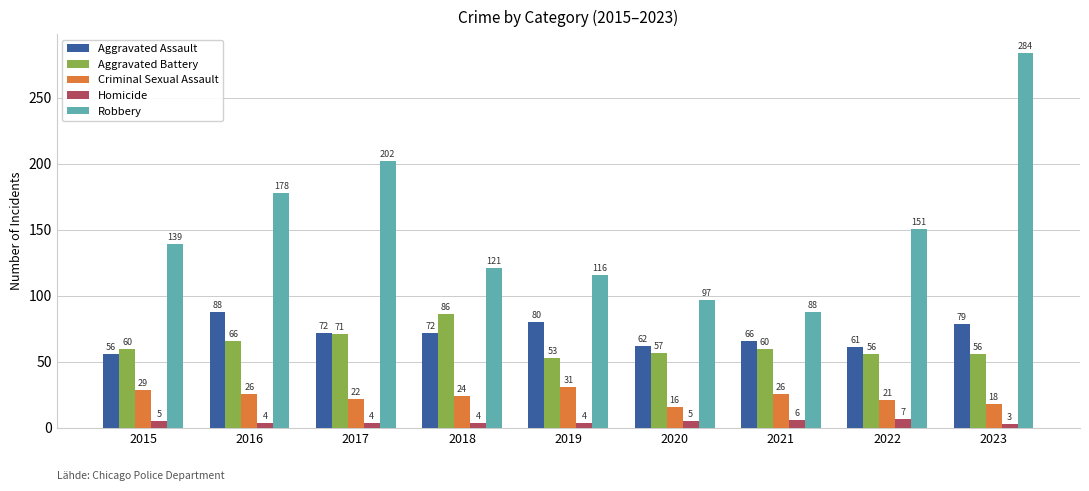

Reading left to right, transcribe all the data shown in this chart.

Aggravated Assault: 56	88	72	72	80	62	66	61	79
Aggravated Battery: 60	66	71	86	53	57	60	56	56
Criminal Sexual Assault: 29	26	22	24	31	16	26	21	18
Homicide: 5	4	4	4	4	5	6	7	3
Robbery: 139	178	202	121	116	97	88	151	284